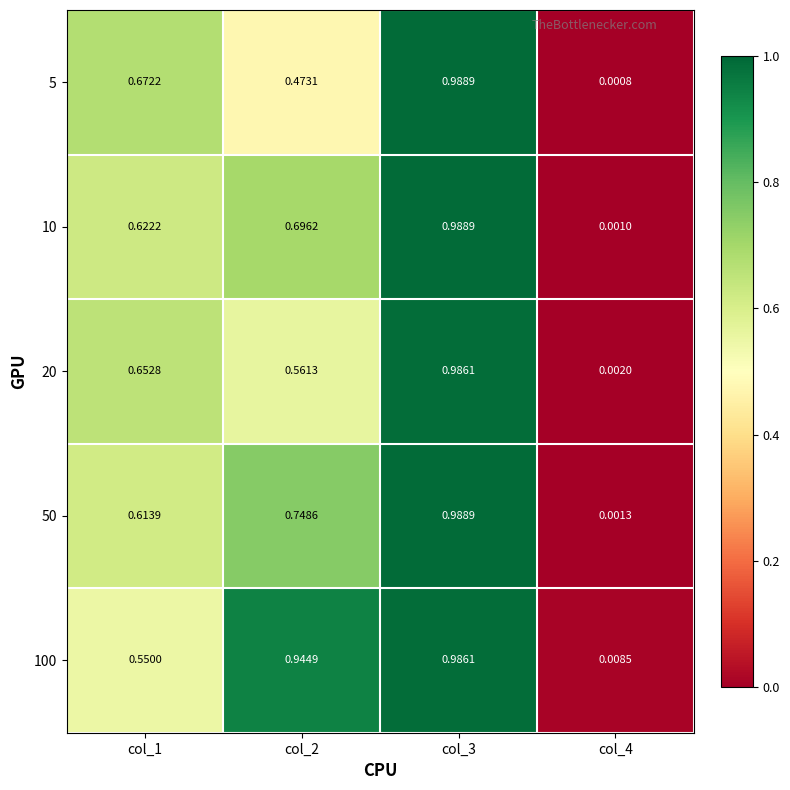

Is the value of 10 at col_4 greater than the value of 20 at col_3?

No